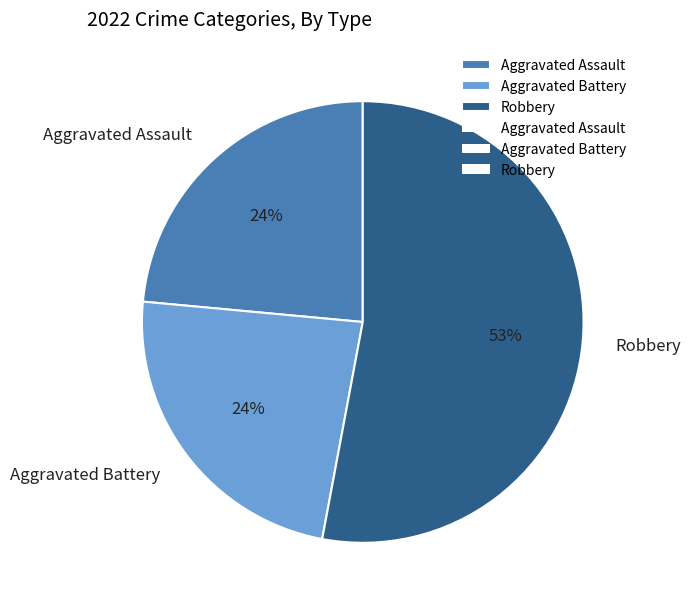

How many slices are in this pie chart?

3